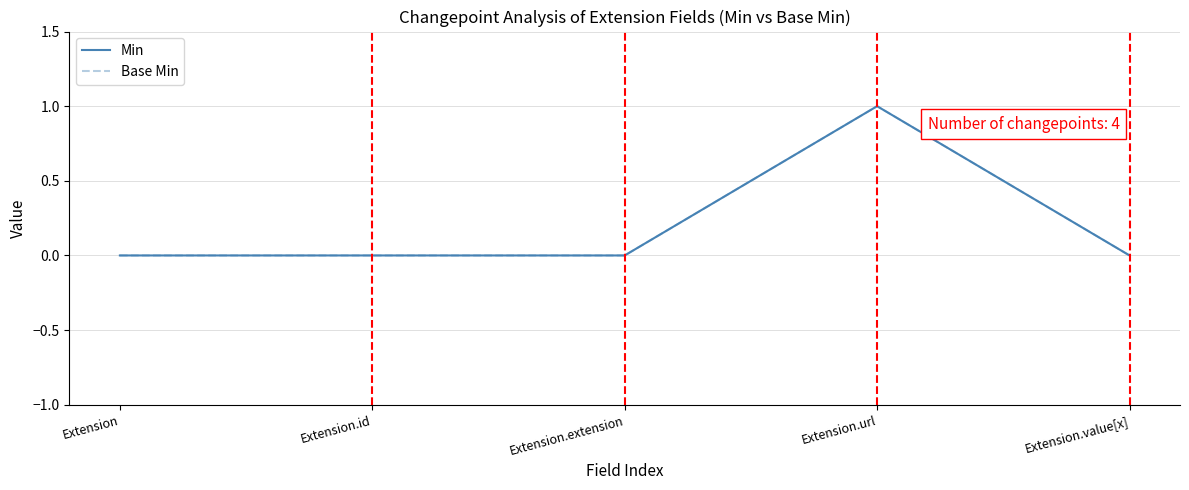

Does the chart display data point markers on the line(s)?

No